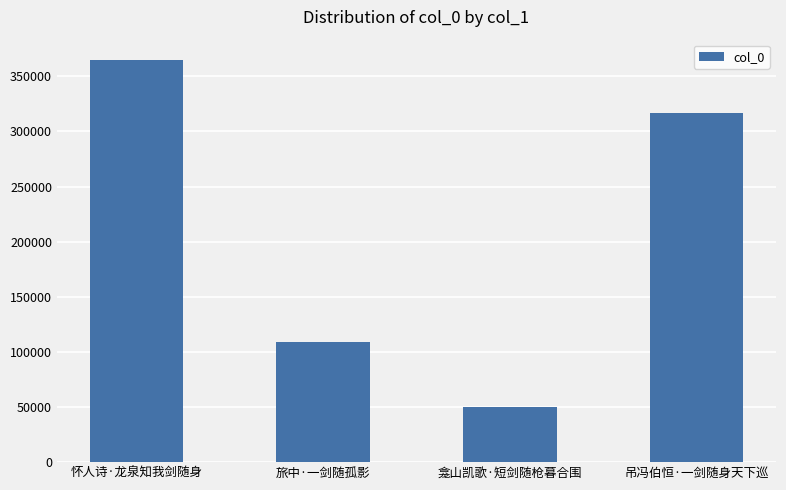

What value does the data have at 怀人诗·龙泉知我剑随身, to the nearest 100?

365000